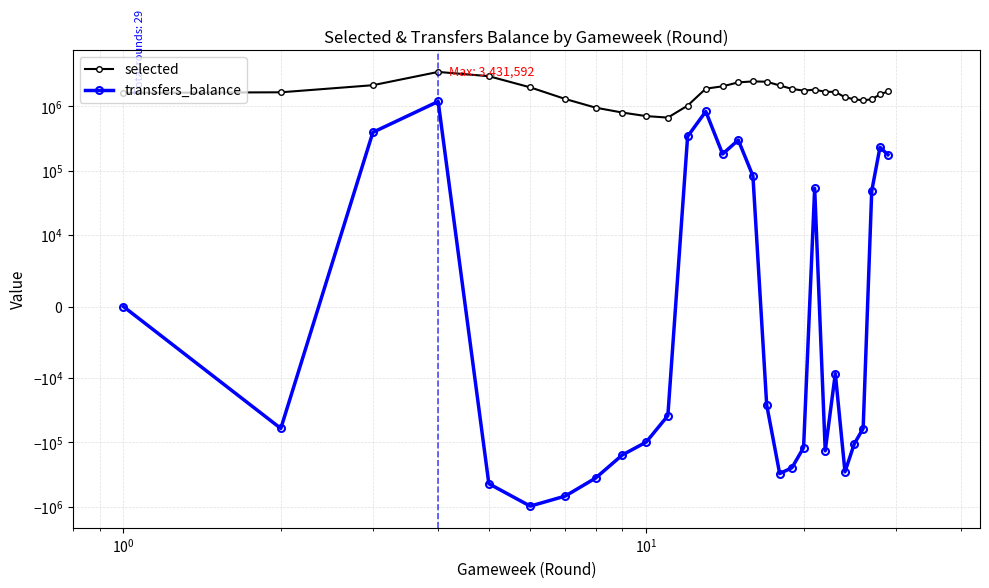

True or false: selected and transfers_balance cross at least once.

False